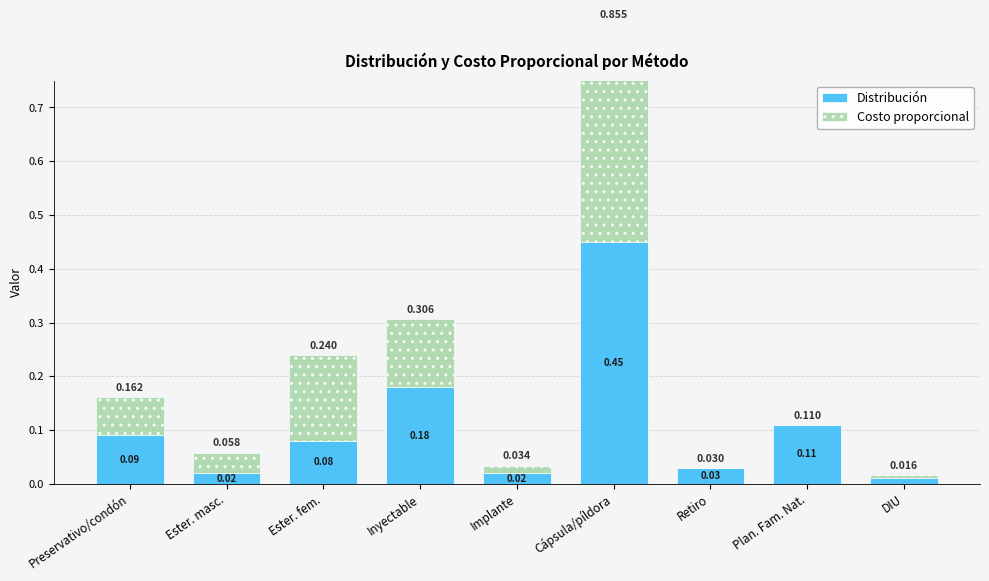

What is the value of the Distribución bar at the 6th from the left?

0.5